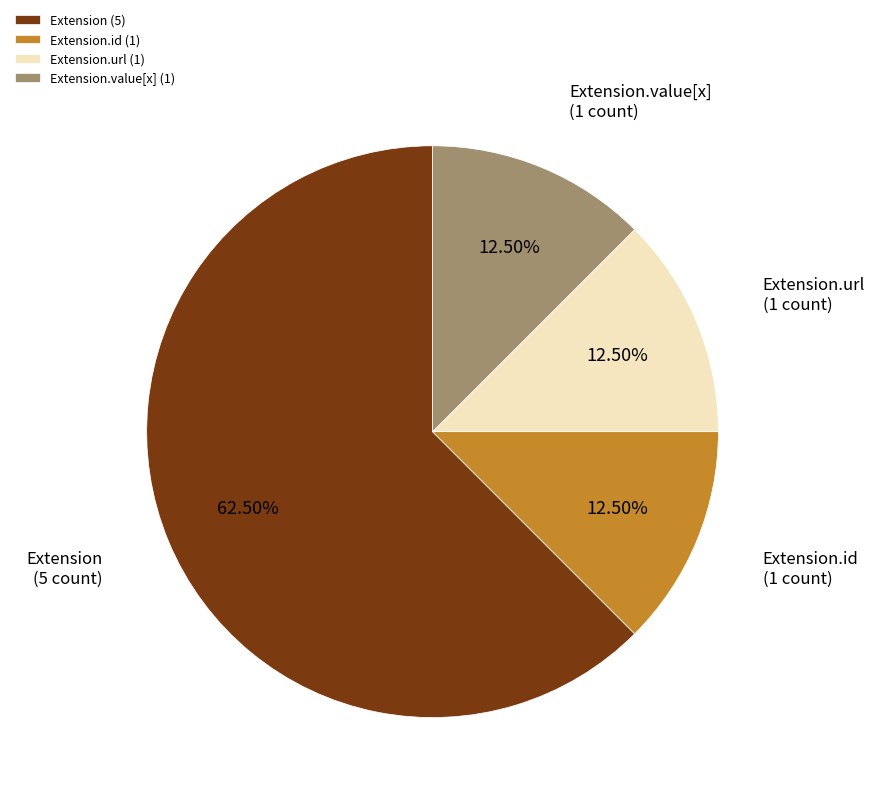

Which has a higher value, Extension.value[x] (1) or Extension (5)?

Extension (5)